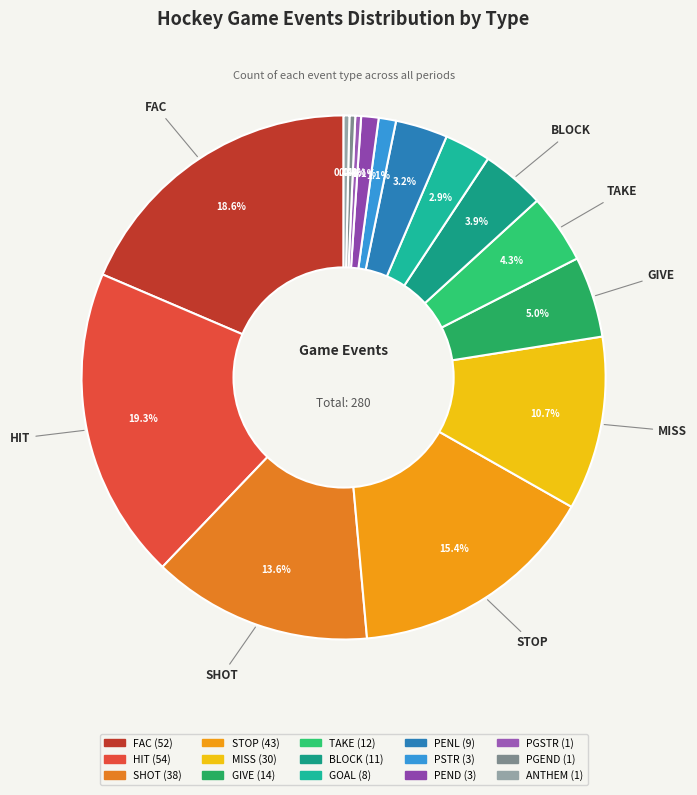

Count the number of slices in the pie.

15